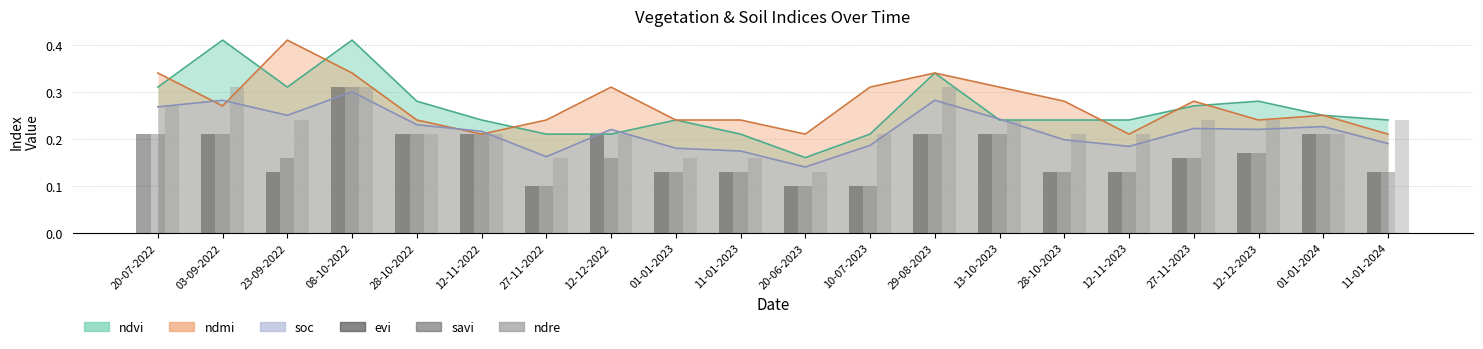

Between 13-10-2023 and 01-01-2024, which series saw the biggest shift?

ndre